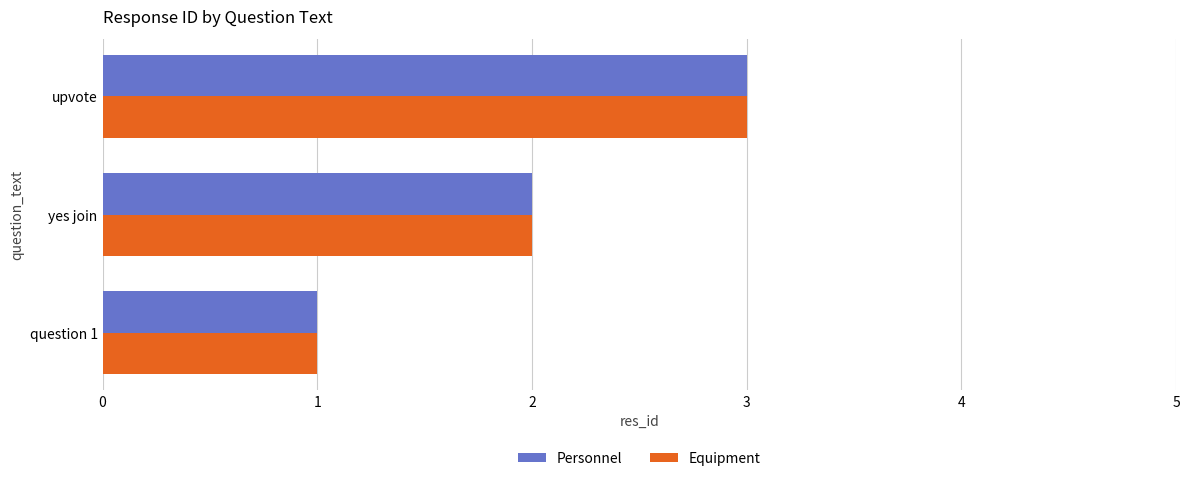

At which category is the sum across all series the highest?

upvote